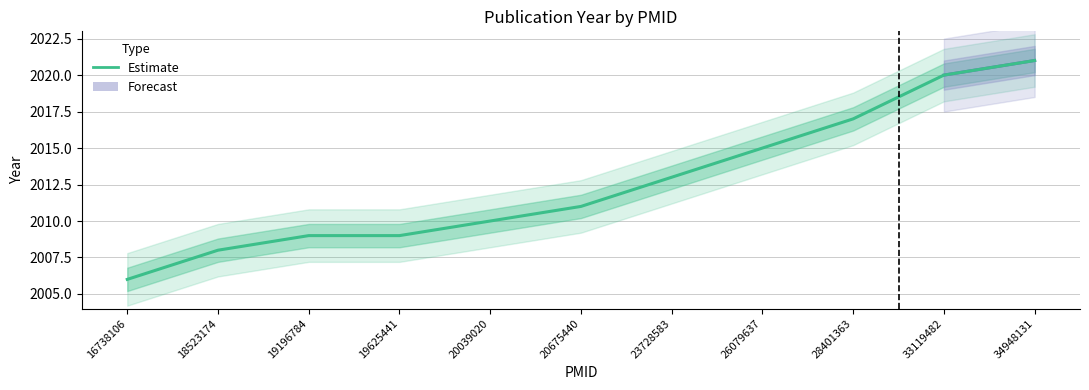

Where does the data first go above 2011?

23728583